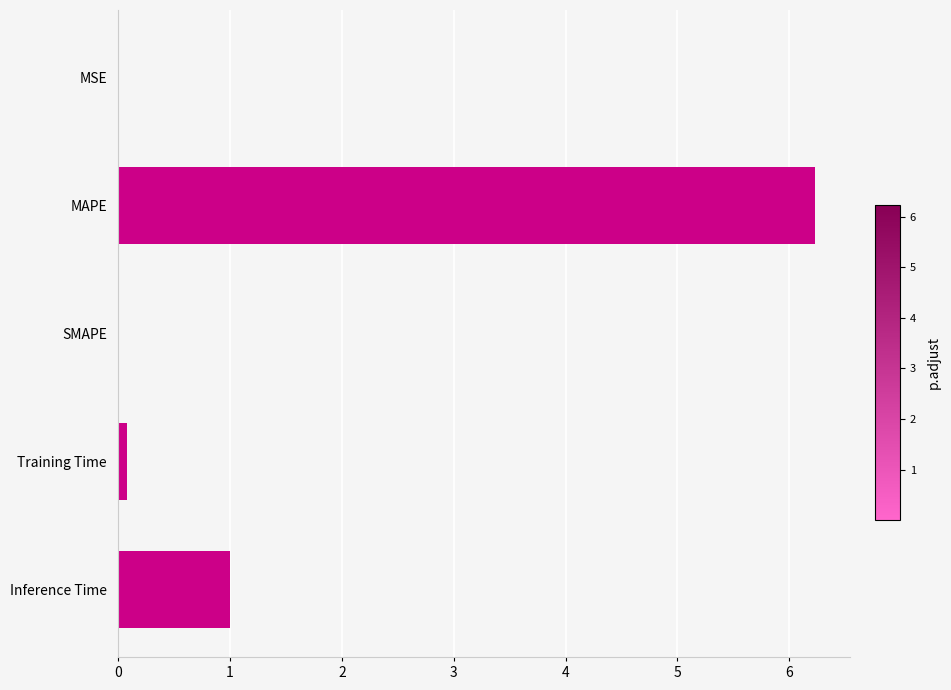

At which label is the value closest to 3?

Inference Time